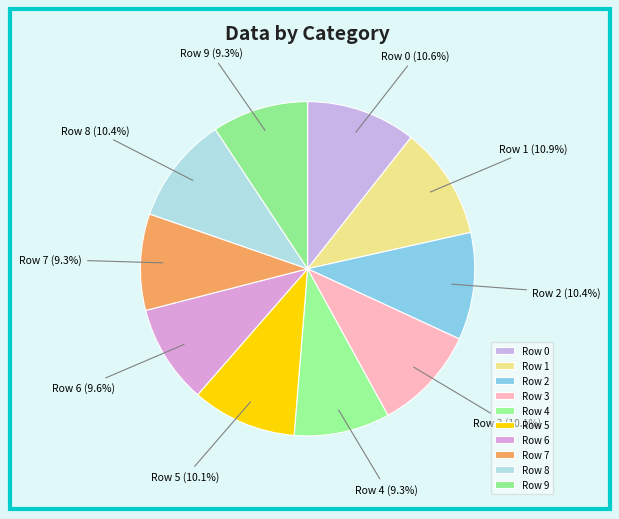

What percentage is NOT represented by Row 6?

90.4%